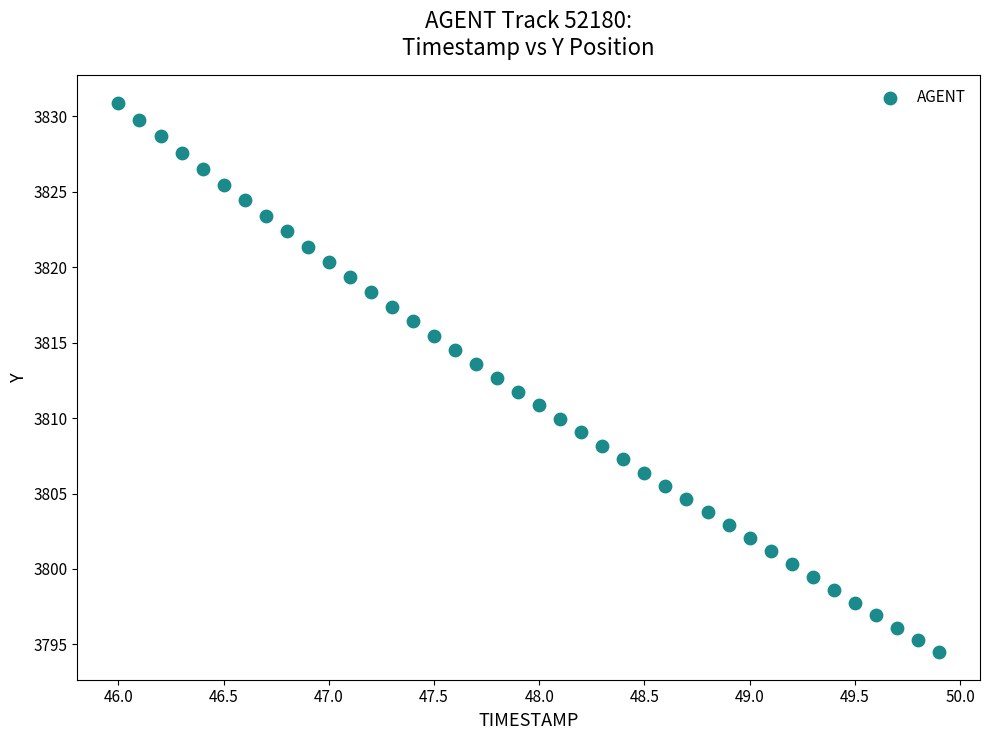

What is the range of Y values (max minus min)?

36.4